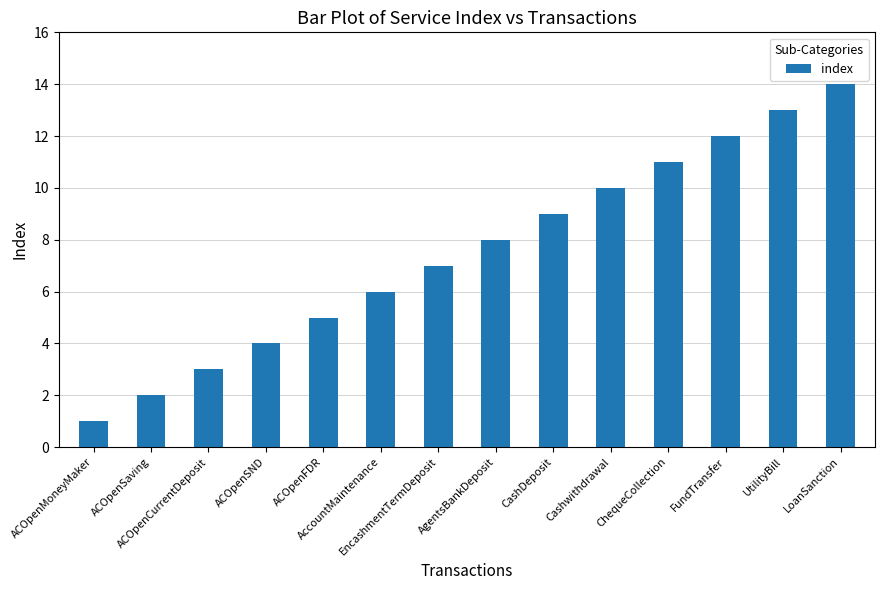

What is the difference between the values at ACOpenSaving and ACOpenFDR?

3